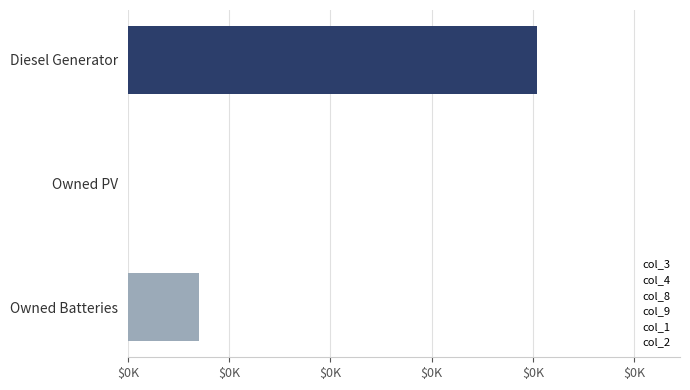

Are the bars horizontal?

Yes